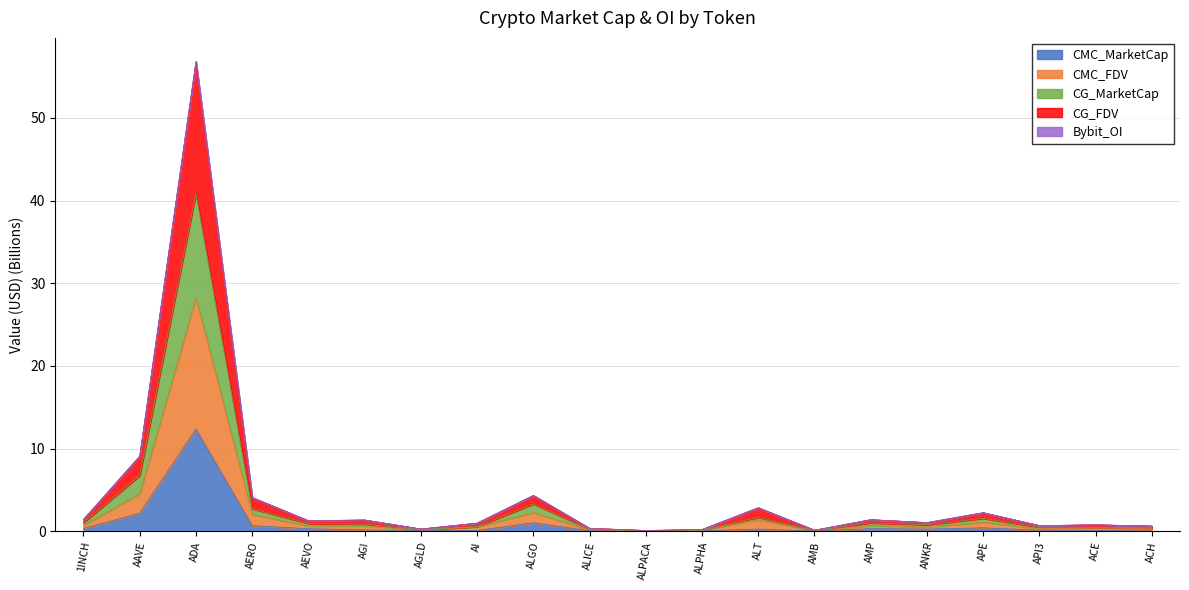

True or false: CG_MarketCap and CMC_MarketCap intersect in this chart.

False